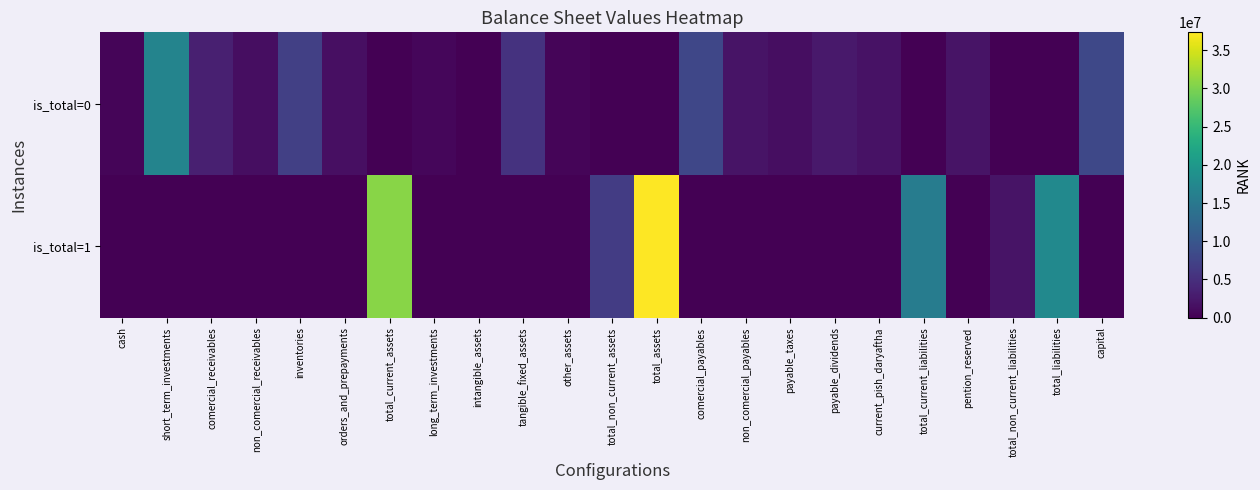

Reading right to left, what are all the values shown in this chart?

is_total=0: capital=8064000	total_liabilities=0	total_non_current_liabilities=0	pention_reserved=2010594	total_current_liabilities=0	current_pish_daryaftha=1836363	payable_dividends=2545914	payable_taxes=1448834	non_comercial_payables=1922096	comercial_payables=7927402	total_assets=0	total_non_current_assets=0	other_assets=558121	tangible_fixed_assets=5422992	intangible_assets=13920	long_term_investments=639308	total_current_assets=0	orders_and_prepayments=1592017	inventories=7120431	non_comercial_receivables=1372542	comercial_receivables=3230616	short_term_investments=16831118	cash=533719
is_total=1: capital=0	total_liabilities=17691203	total_non_current_liabilities=2010594	pention_reserved=0	total_current_liabilities=15680609	current_pish_daryaftha=0	payable_dividends=0	payable_taxes=0	non_comercial_payables=0	comercial_payables=0	total_assets=37314784	total_non_current_assets=6634341	other_assets=0	tangible_fixed_assets=0	intangible_assets=0	long_term_investments=0	total_current_assets=30680443	orders_and_prepayments=0	inventories=0	non_comercial_receivables=0	comercial_receivables=0	short_term_investments=0	cash=0